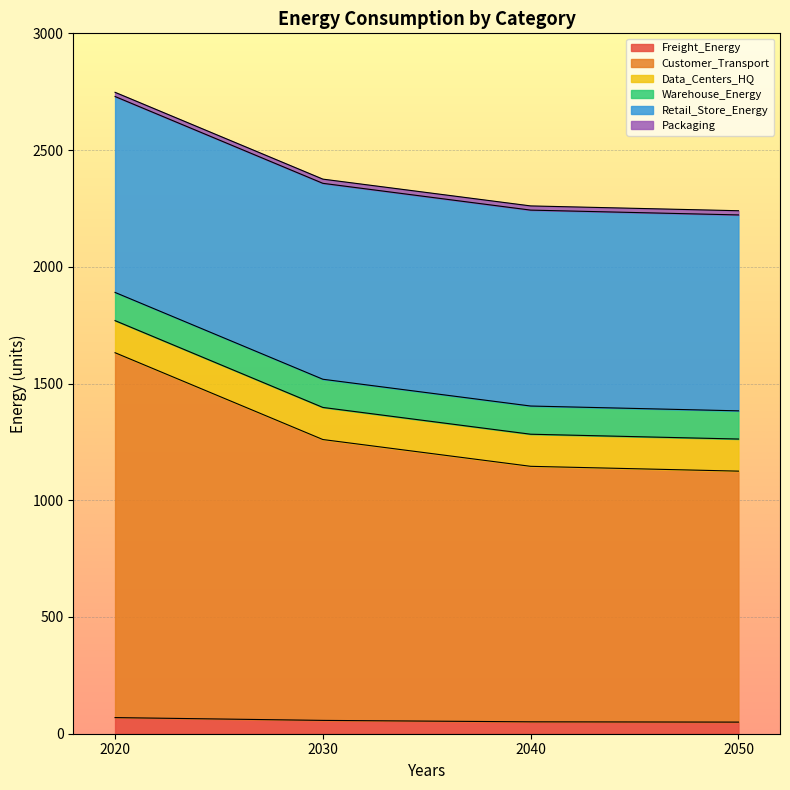

Which series has the widest spread of values?

Customer_Transport